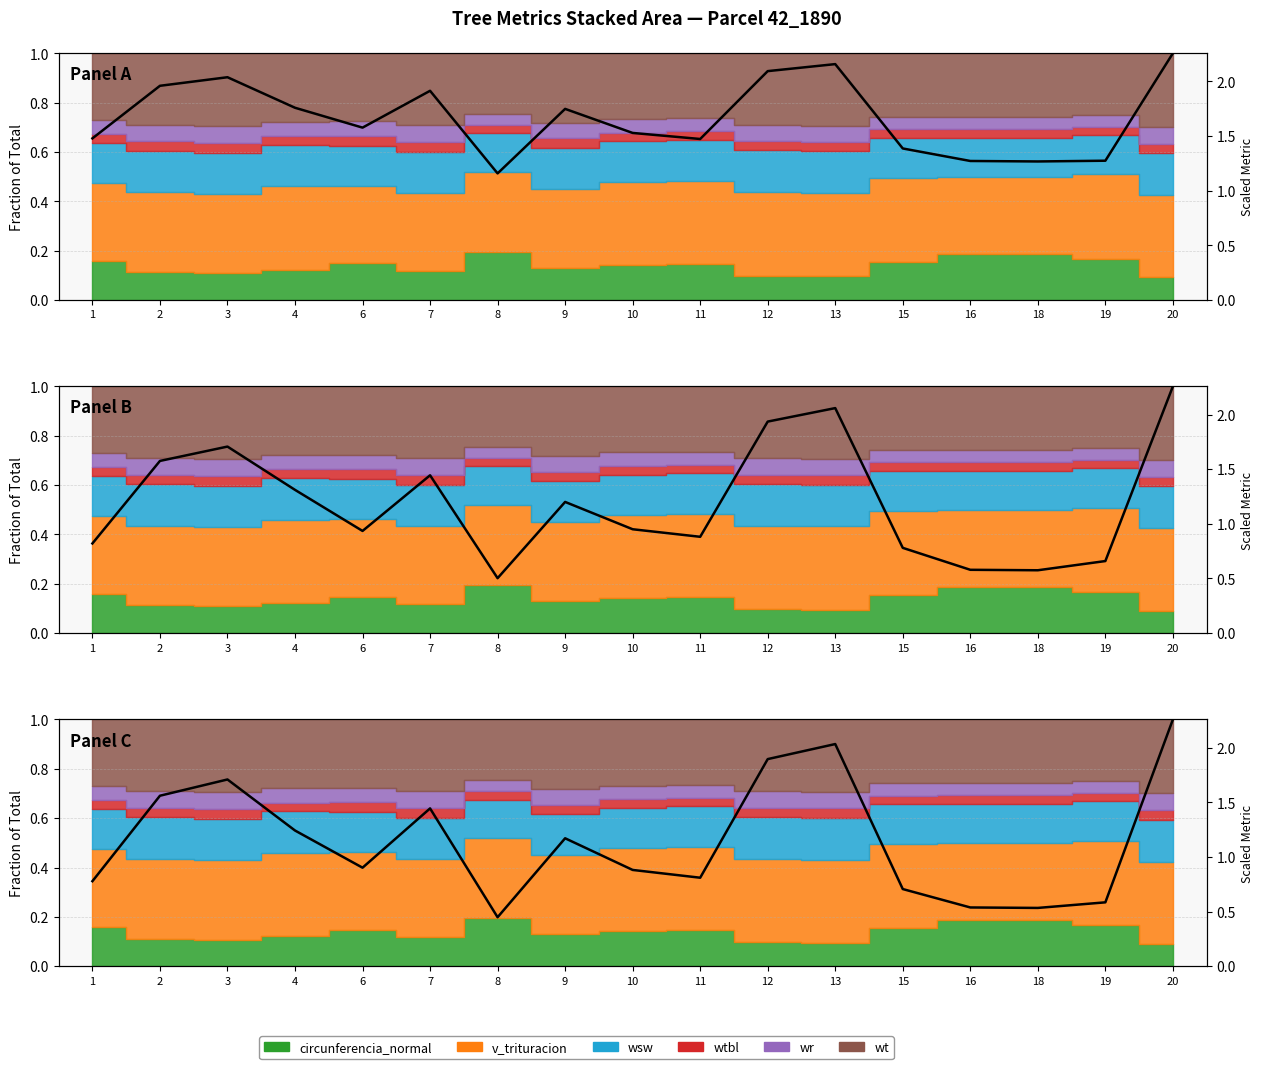

What is the smallest value displayed?

0.4